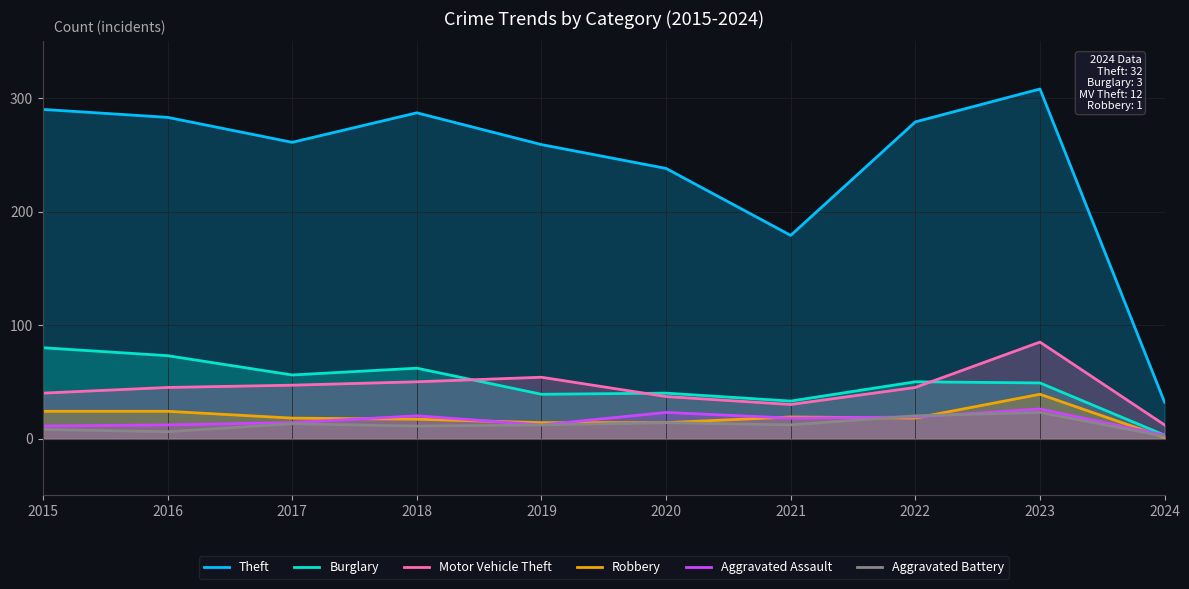

True or false: Motor Vehicle Theft has a value of 53 at 2021.

False